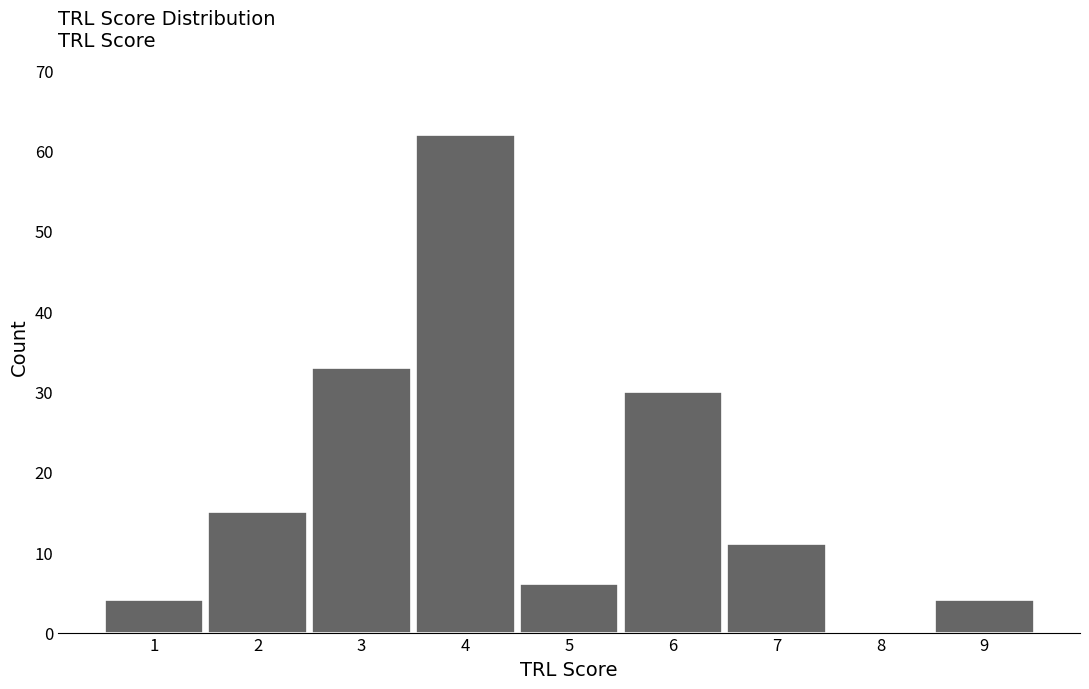

Reading left to right, transcribe this chart: for each bar, give the range it covers on the x-axis and its height. The values are not printed on the chart, so give them approximately, as read against the axis.

0.5 to 1.5: 4
1.5 to 2.5: 15
2.5 to 3.5: 33
3.5 to 4.5: 62
4.5 to 5.5: 6
5.5 to 6.5: 30
6.5 to 7.5: 11
7.5 to 8.5: 0
8.5 to 9.5: 4